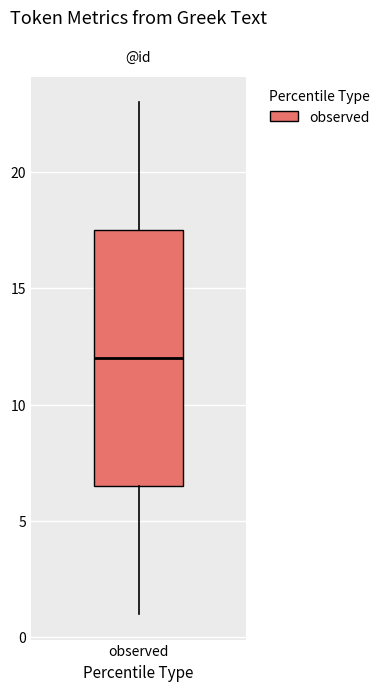

Read this box plot against the y-axis: the position of the median line, the range covered by the box, and the ends of both whiskers. The values are not printed on the chart, so give them approximately, as read against the axis.

median 12.0, box 6.5 to 17.5, whiskers 1.0 to 23.0